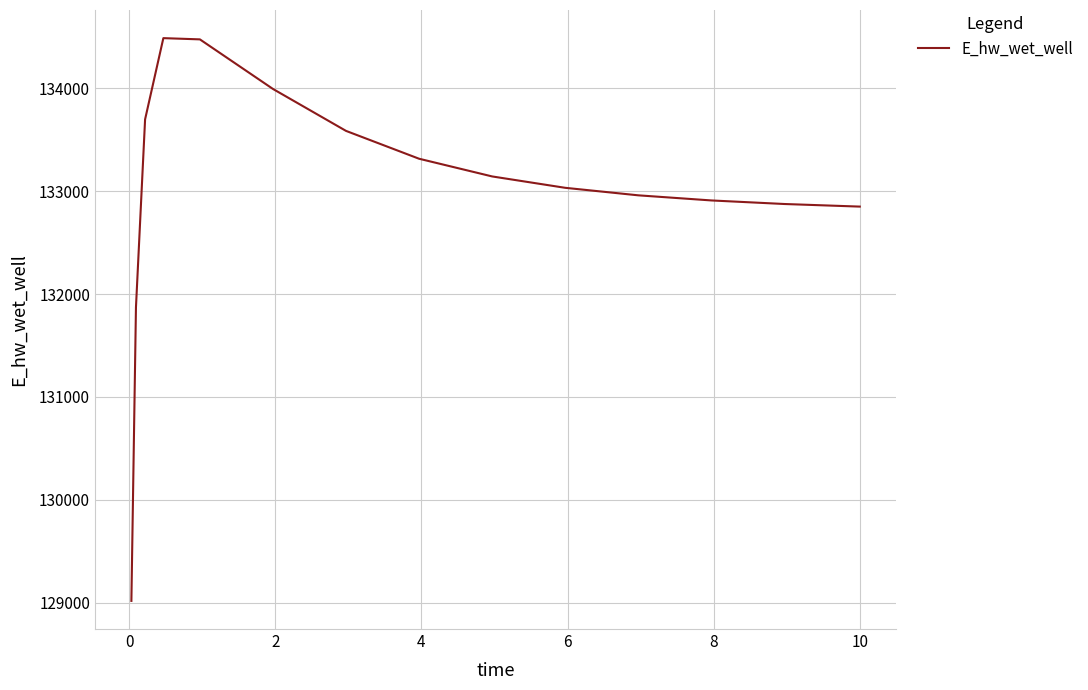

What is the difference between the maximum and minimum values?

5469.2